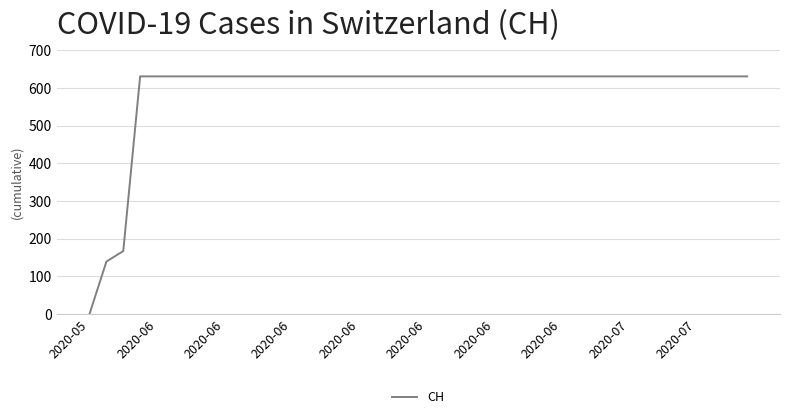

What is the greatest value displayed?

631